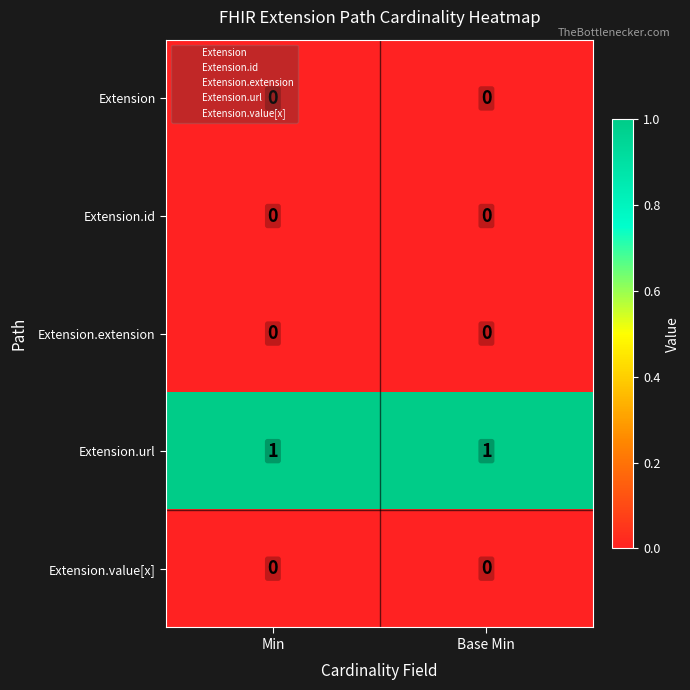

The Extension.value[x] series shows 0 at Min. True or false?

True